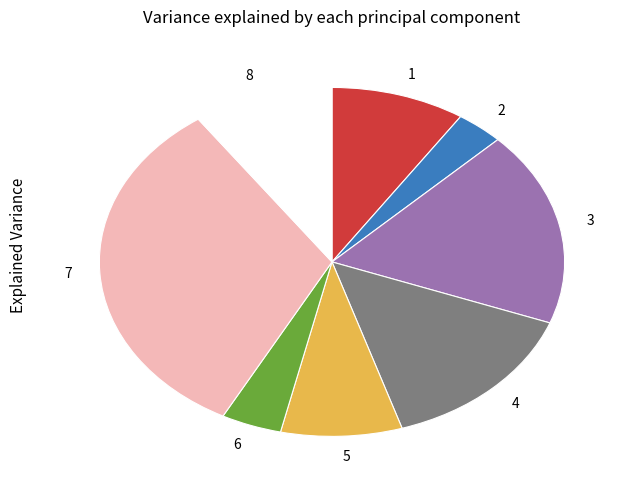

Approximately how many times larger is the value at 5 compared to 2?

2.5